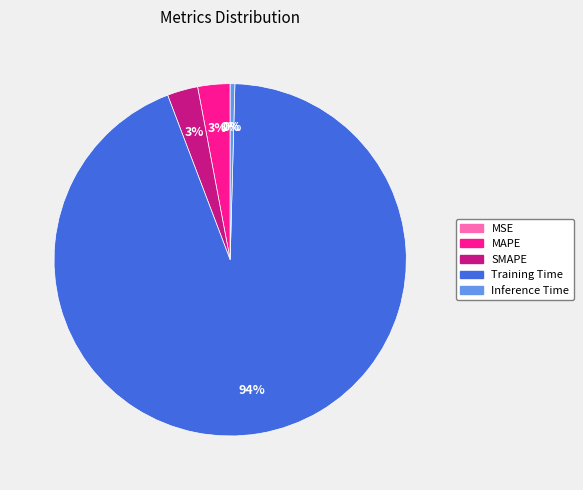

Does any single category account for the majority?

Yes